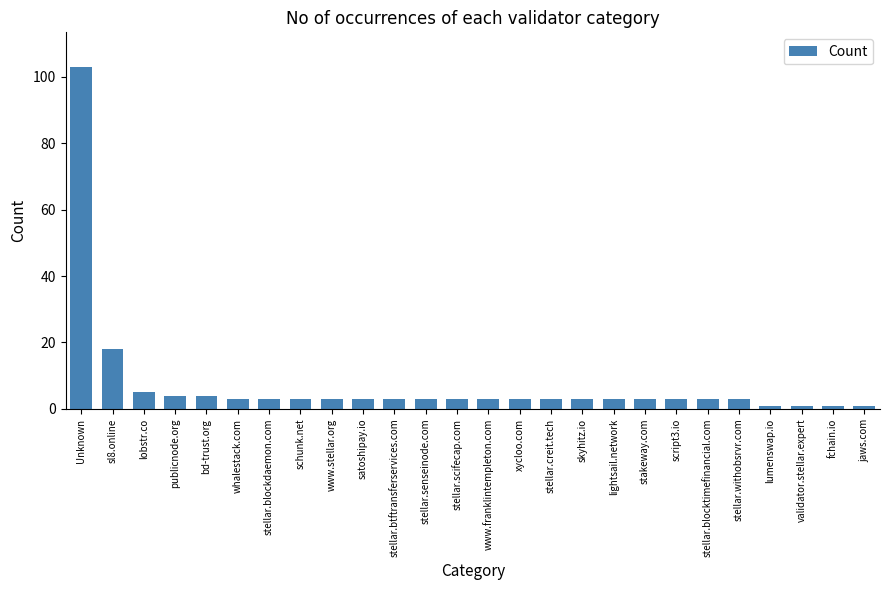

What is the change in value from bd-trust.org to validator.stellar.expert?

-3